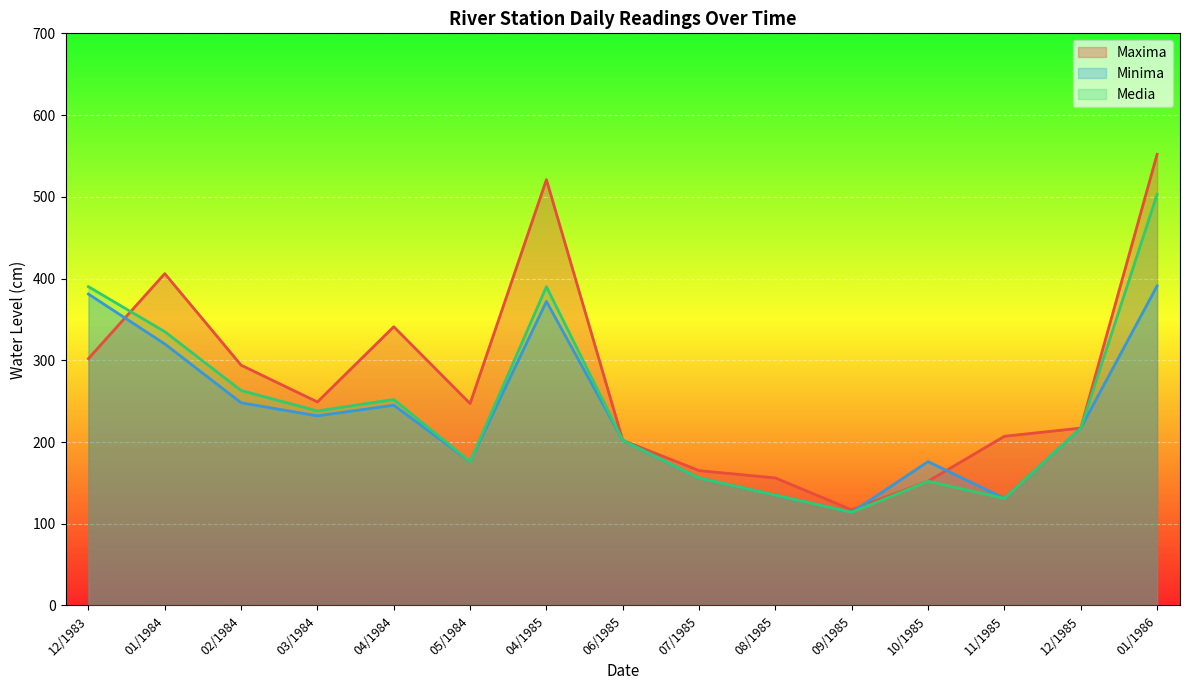

True or false: Minima has a value of 367 at 03/1984.

False